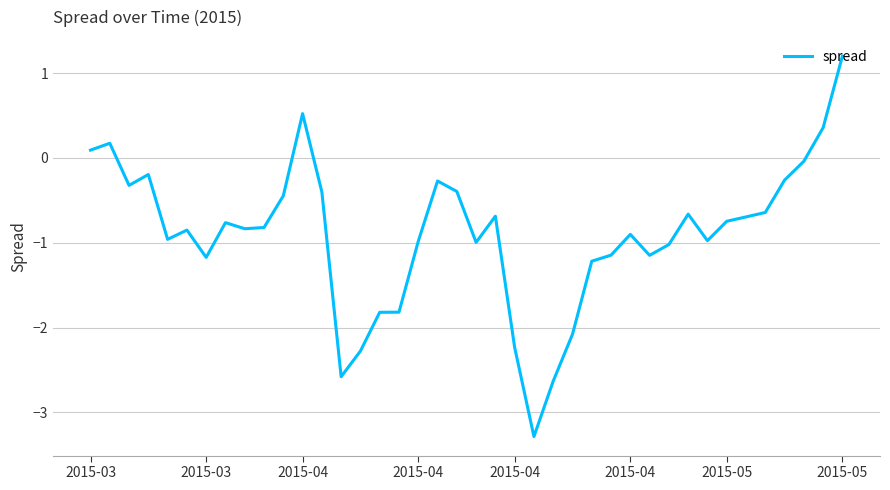

How many lines are shown in the chart?

1